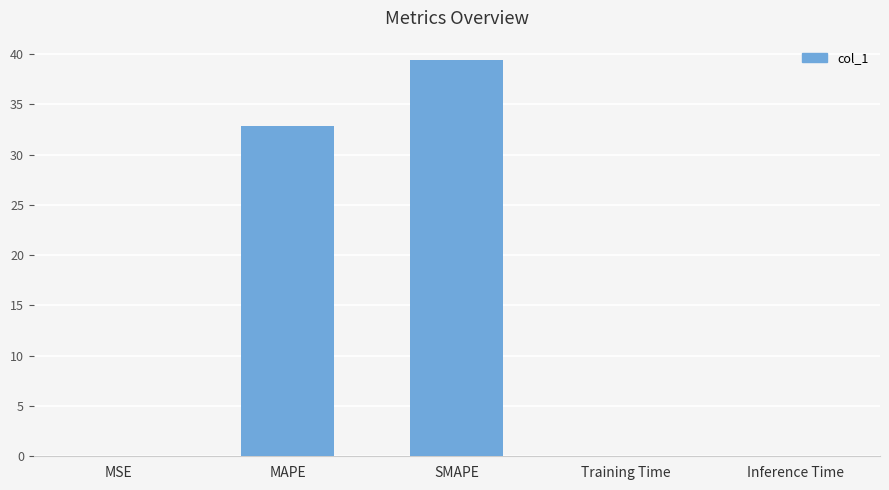

At which label is the value closest to 19?

MAPE